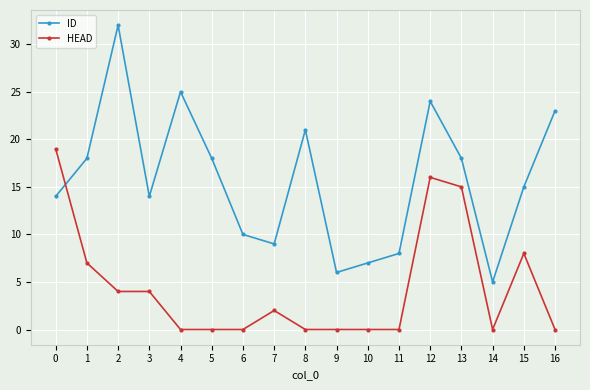

Reading left to right, list all the values displayed in this chart.

ID: 0=14	1=18	2=32	3=14	4=25	5=18	6=10	7=9	8=21	9=6	10=7	11=8	12=24	13=18	14=5	15=15	16=23
HEAD: 0=19	1=7	2=4	3=4	4=0	5=0	6=0	7=2	8=0	9=0	10=0	11=0	12=16	13=15	14=0	15=8	16=0